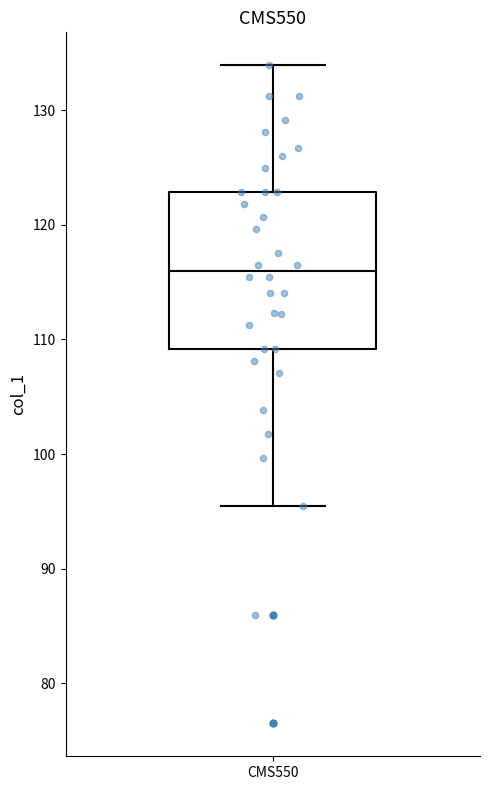

Transcribe this box plot: give where the median line is, the range the box spans, and where the two whiskers end, as read against the y-axis. The values are not printed on the chart, so give them approximately, as read against the axis.

median 116, box 109 to 123, whiskers 95 to 134